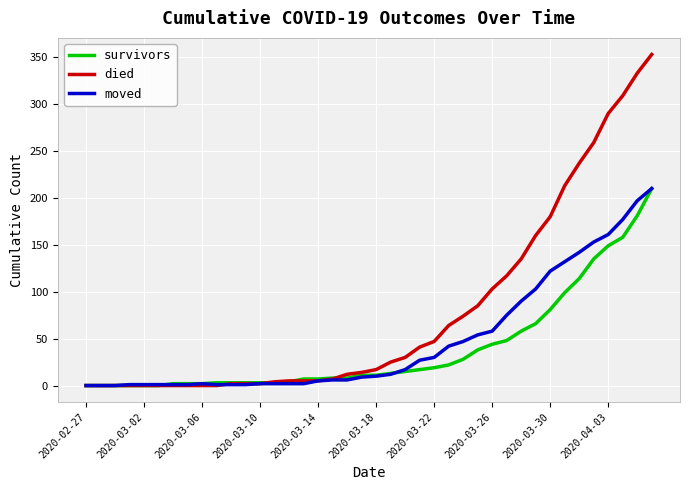

Does the chart display data point markers on the line(s)?

No